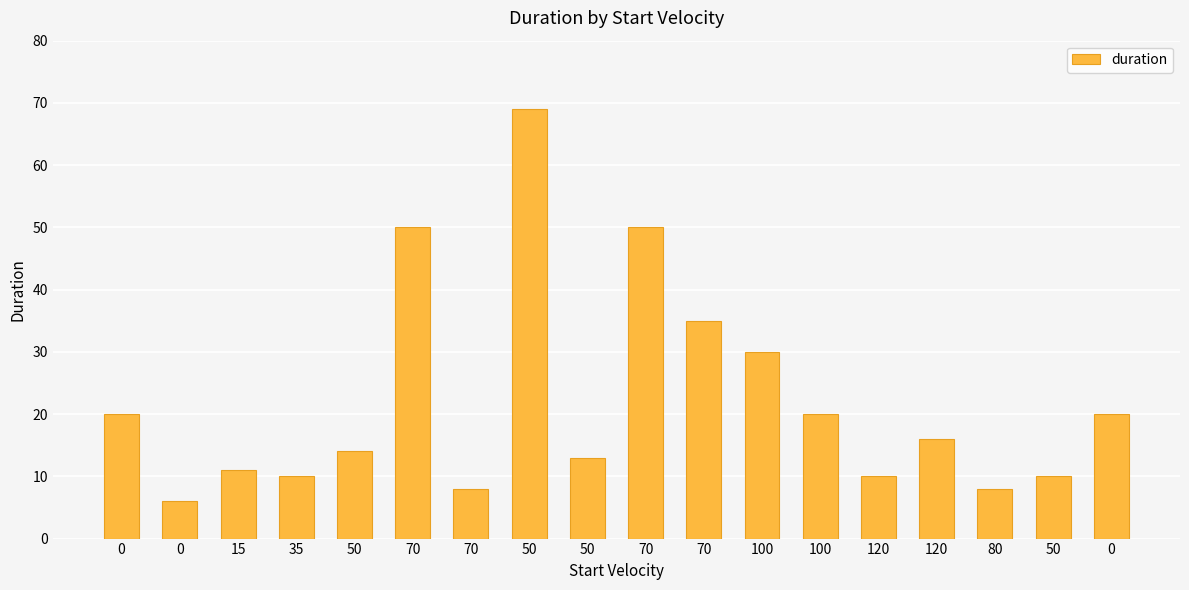

At which category does the chart reach its peak across all series?

50